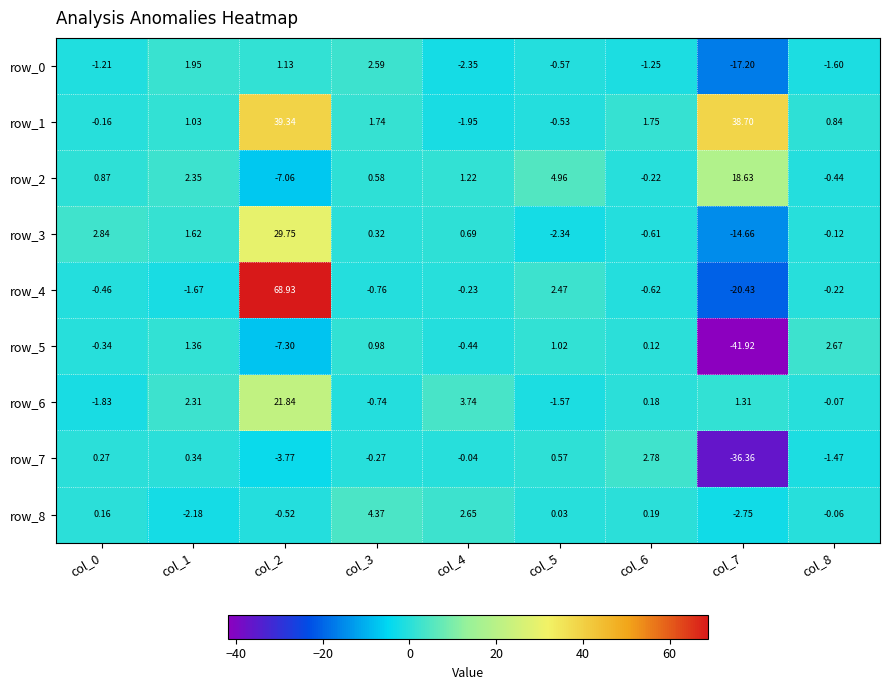

Count the number of categories in the chart.

9